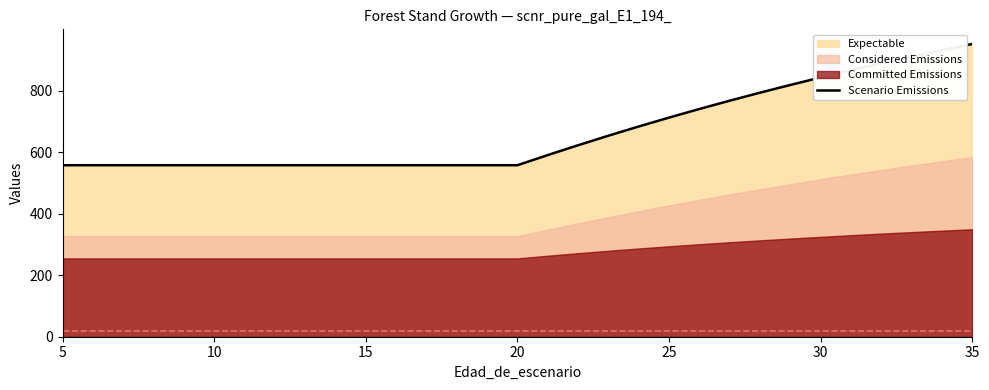

True or false: there are more than 2 points higher than both neighbors.

False